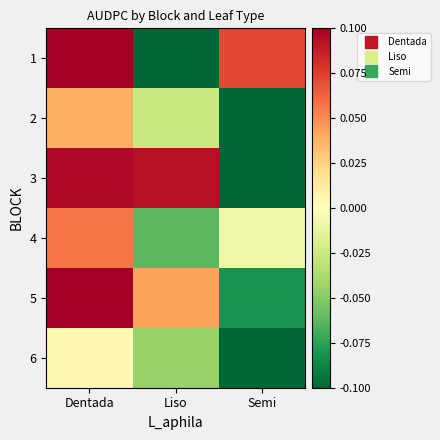

What is the smallest value displayed?

-0.1